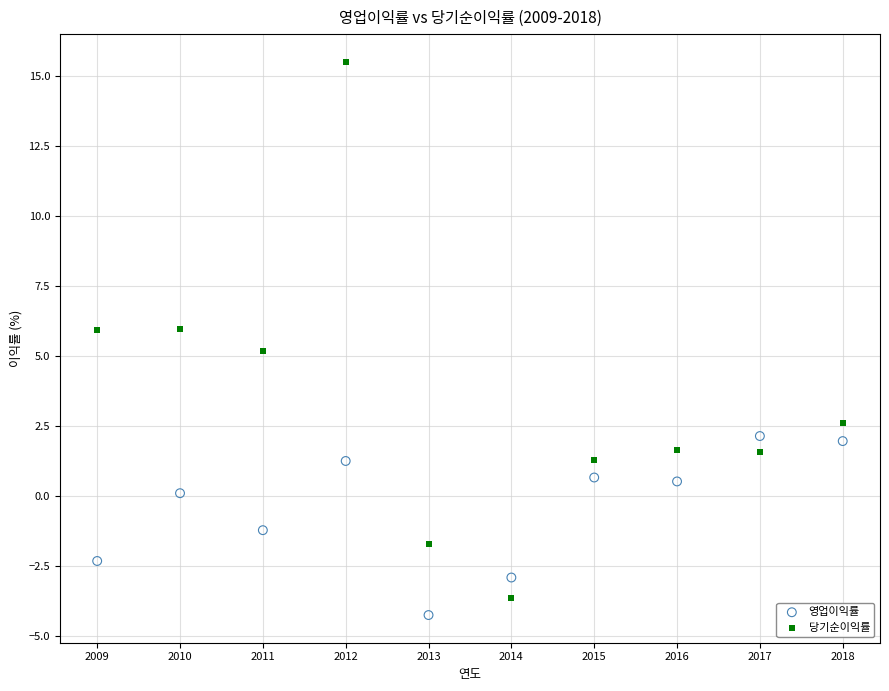

In the 영업이익률 series, what Y value is closest to -1?

-1.2